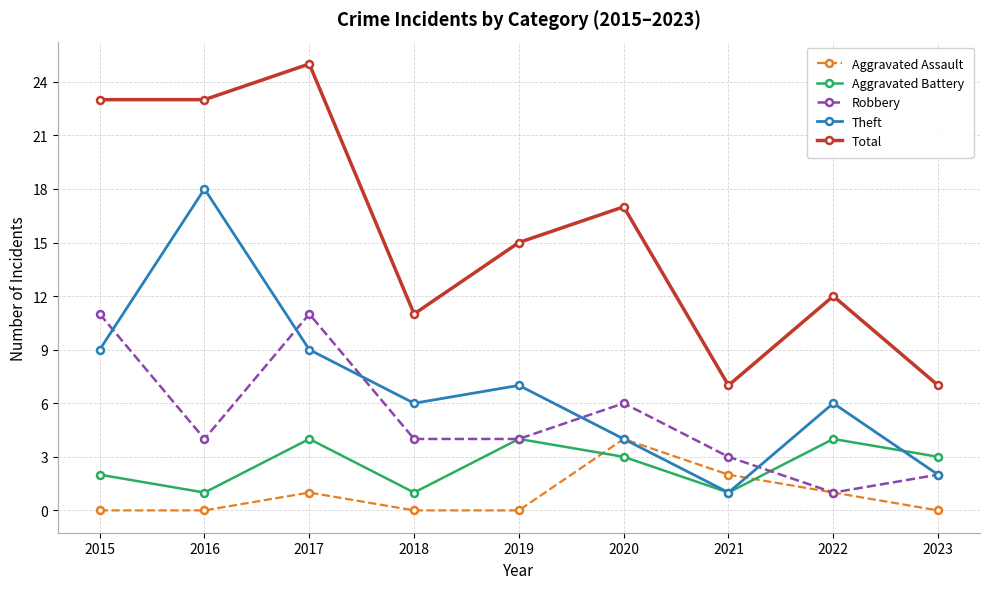

At how many categories does at least one series exceed 5?

9